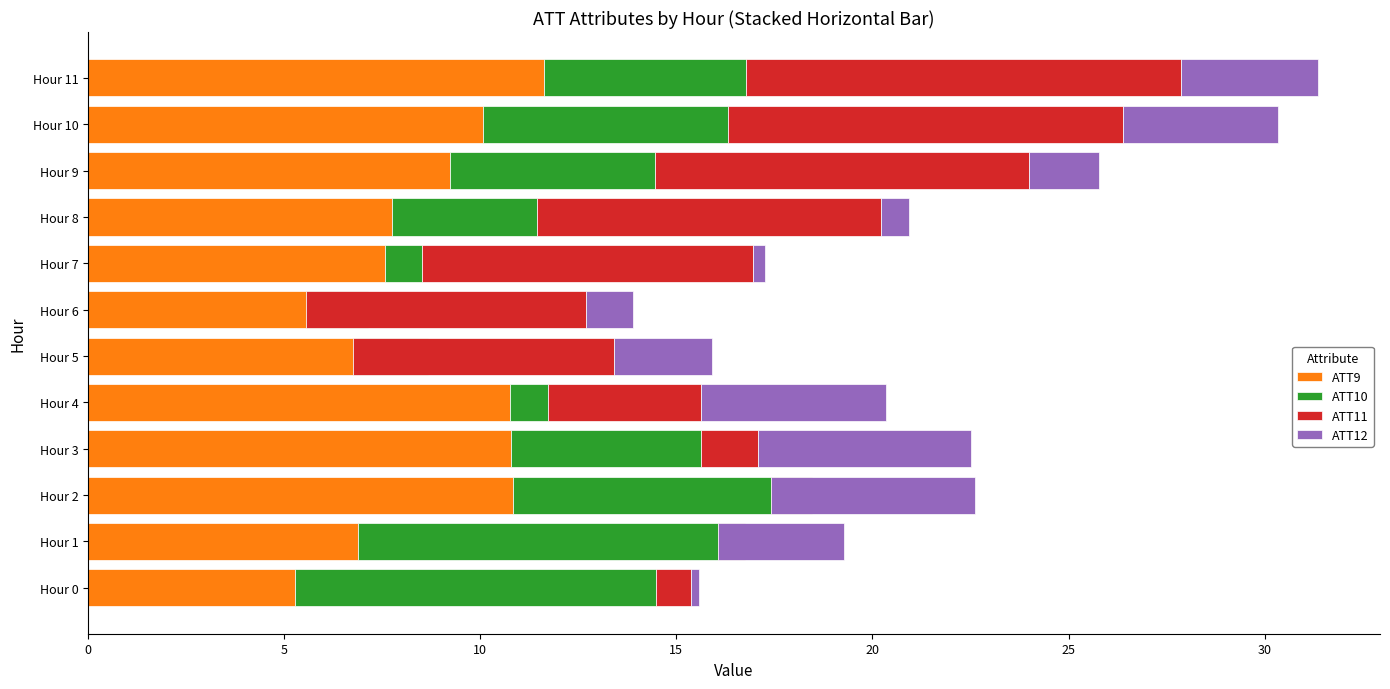

Where is ATT9 nearest to the value 8?

Hour 8